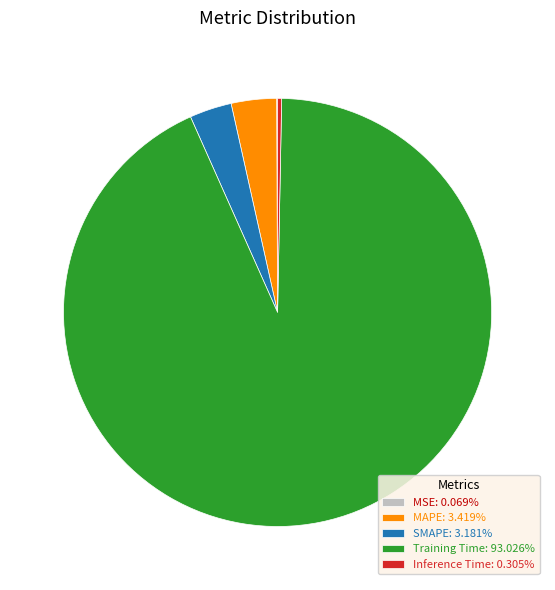

Is Training Time: 93.026% the majority of the pie?

Yes